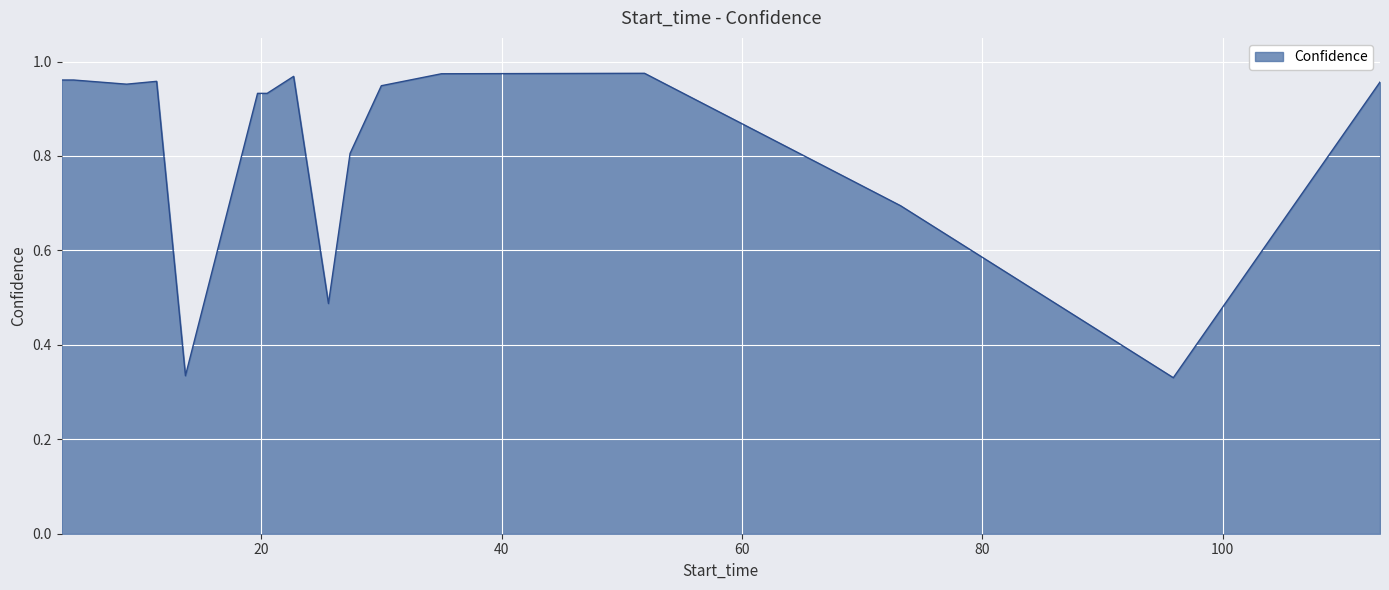

List the labels in order of value, smallest first.

95.9, 13.7, 25.6, 73.2, 27.4, 19.7, 20.5, 30.0, 8.8, 113.1, 11.3, 3.4, 4.4, 22.7, 35.0, 51.9